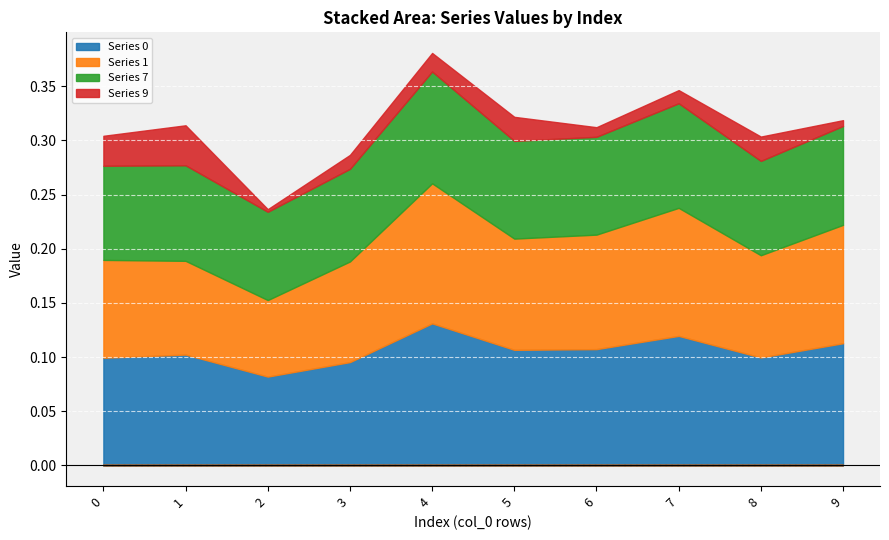

Reading left to right, extract all data points from this chart.

Series 0: 0.1	0.1	0.1	0.1	0.1	0.1	0.1	0.1	0.1	0.1
Series 1: 0.1	0.1	0.1	0.1	0.1	0.1	0.1	0.1	0.1	0.1
Series 7: 0.1	0.1	0.1	0.1	0.1	0.1	0.1	0.1	0.1	0.1
Series 9: 0.0	0.0	0.0	0.0	0.0	0.0	0.0	0.0	0.0	0.0